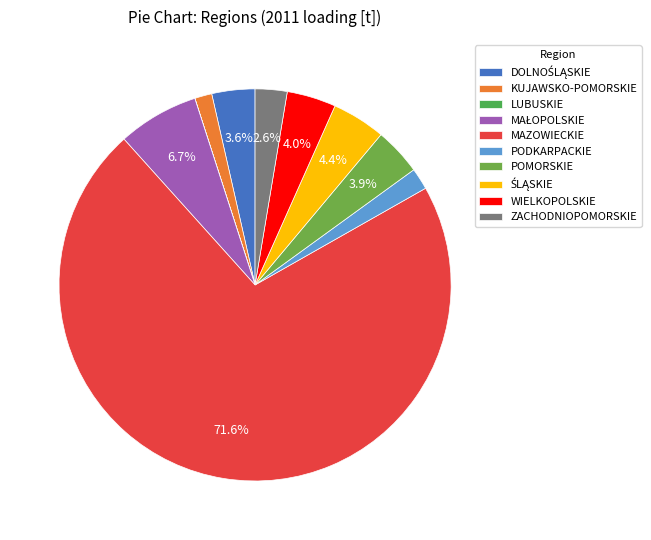

Does MAZOWIECKIE account for over 50% of the chart?

Yes